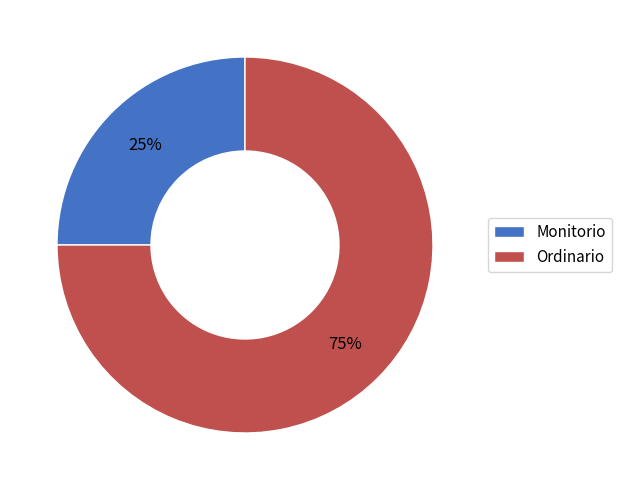

Does any single category account for the majority?

Yes